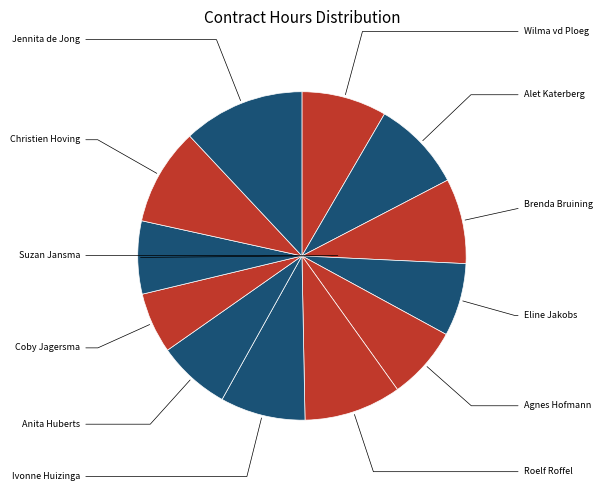

Count the number of slices in the pie.

12